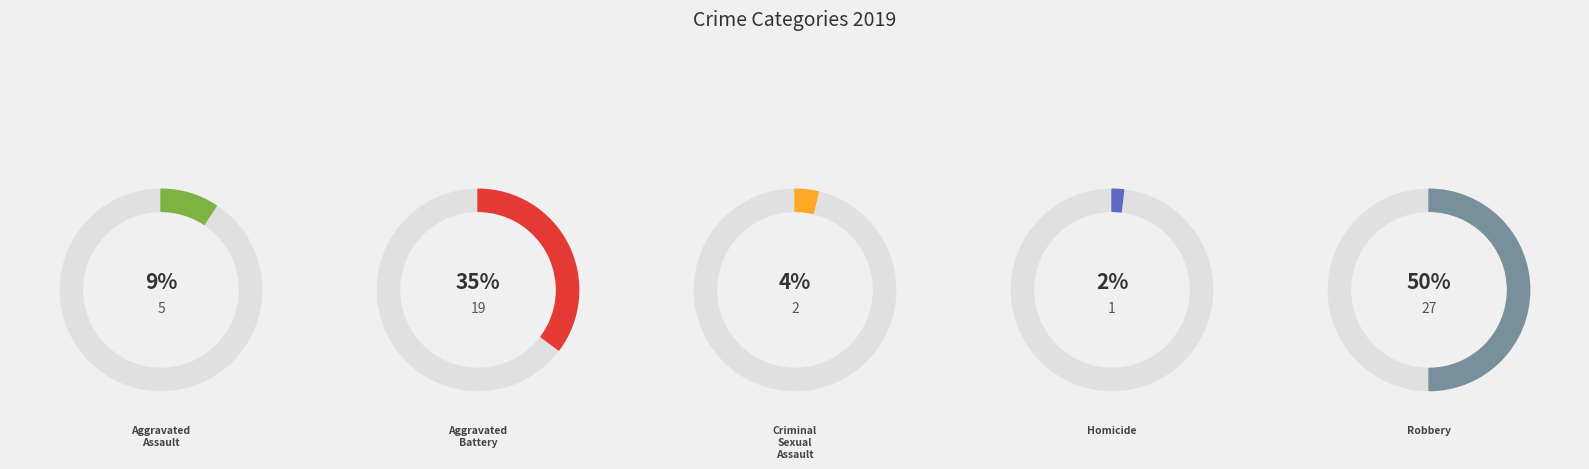

To the nearest percent, what is the average slice percentage?

20%